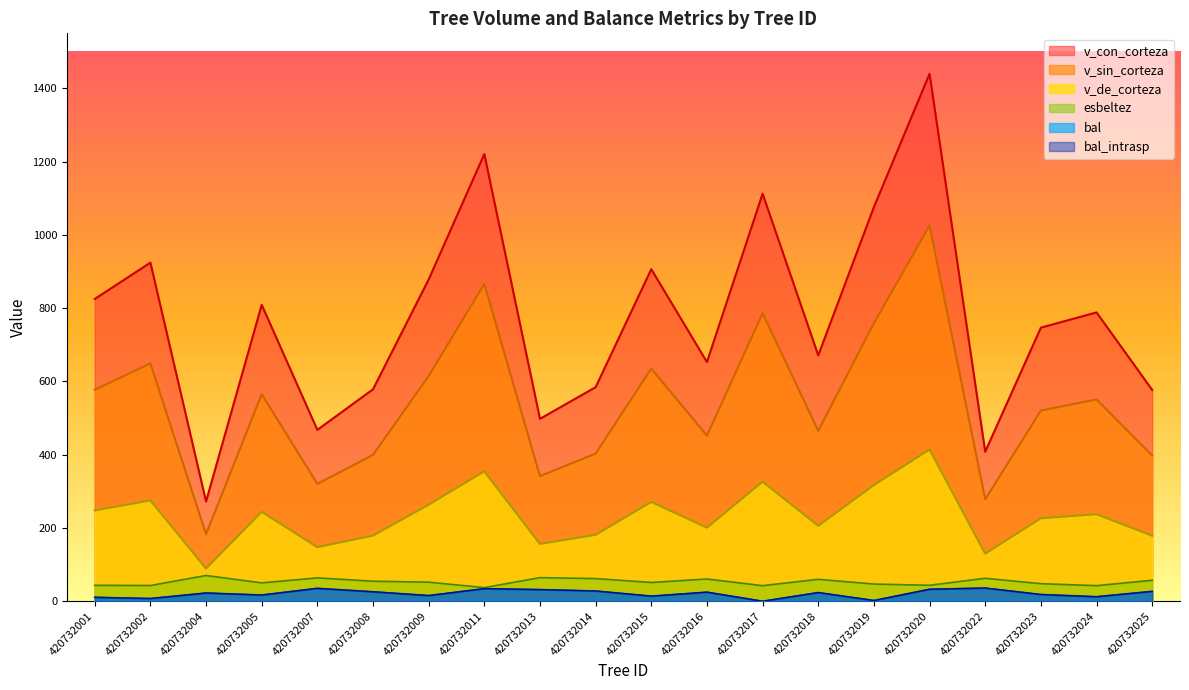

Rank the categories by v_sin_corteza value from lowest to highest.

420732004, 420732022, 420732007, 420732013, 420732025, 420732008, 420732014, 420732016, 420732018, 420732023, 420732024, 420732005, 420732001, 420732009, 420732015, 420732002, 420732019, 420732017, 420732011, 420732020